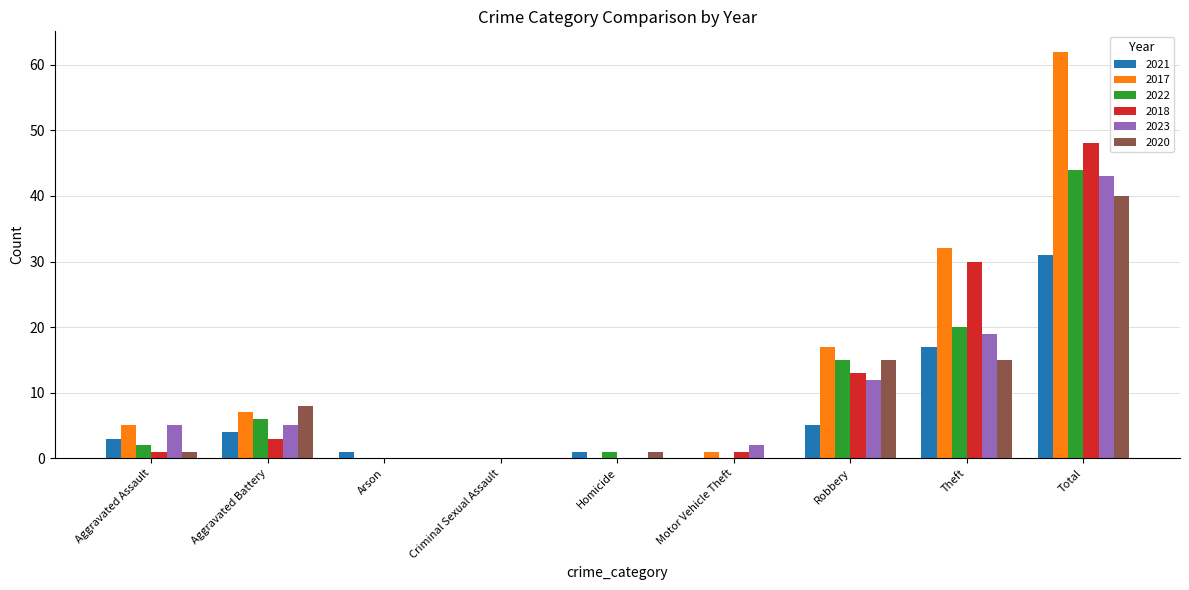

What is the sum of all 2017 values?

124